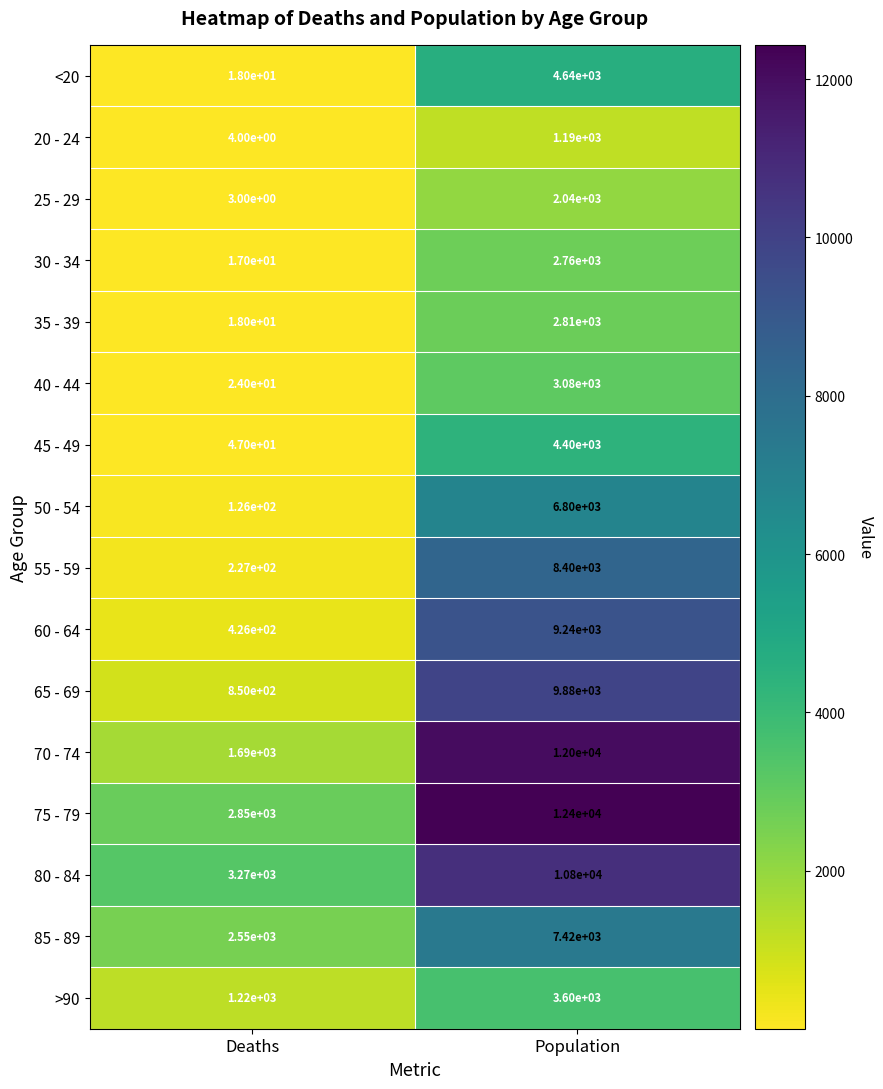

At which label is 45 - 49 closest to 2223?

Deaths